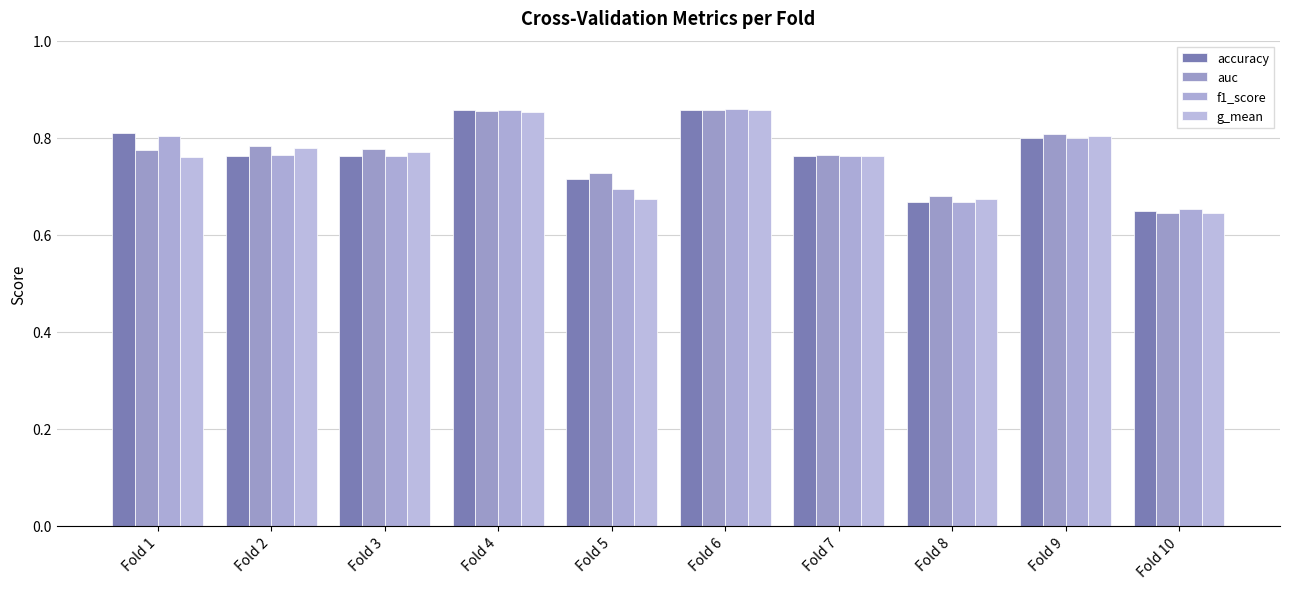

Is the value of g_mean at Fold 1 greater than the value of accuracy at Fold 1?

No